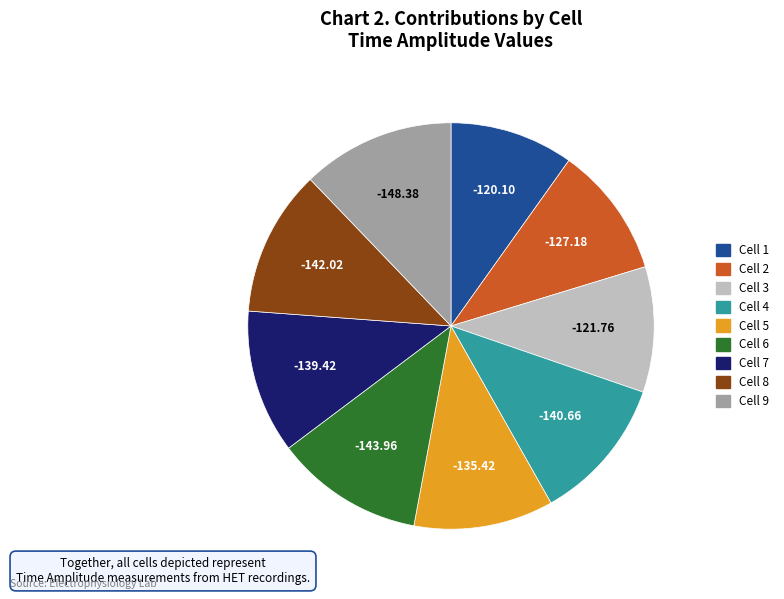

The Cell 8 slice represents 12% of the pie. True or false?

True